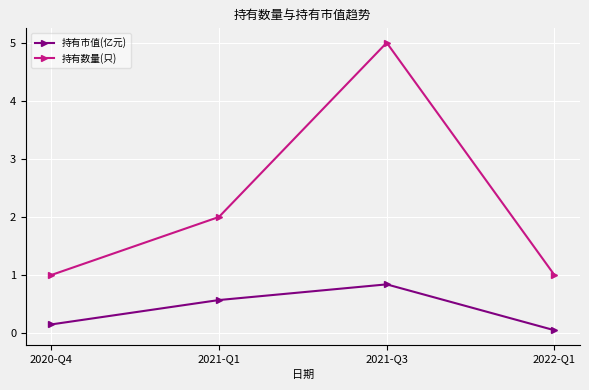

The 持有市值(亿元) series shows 1.5 at 2021-Q3. True or false?

False